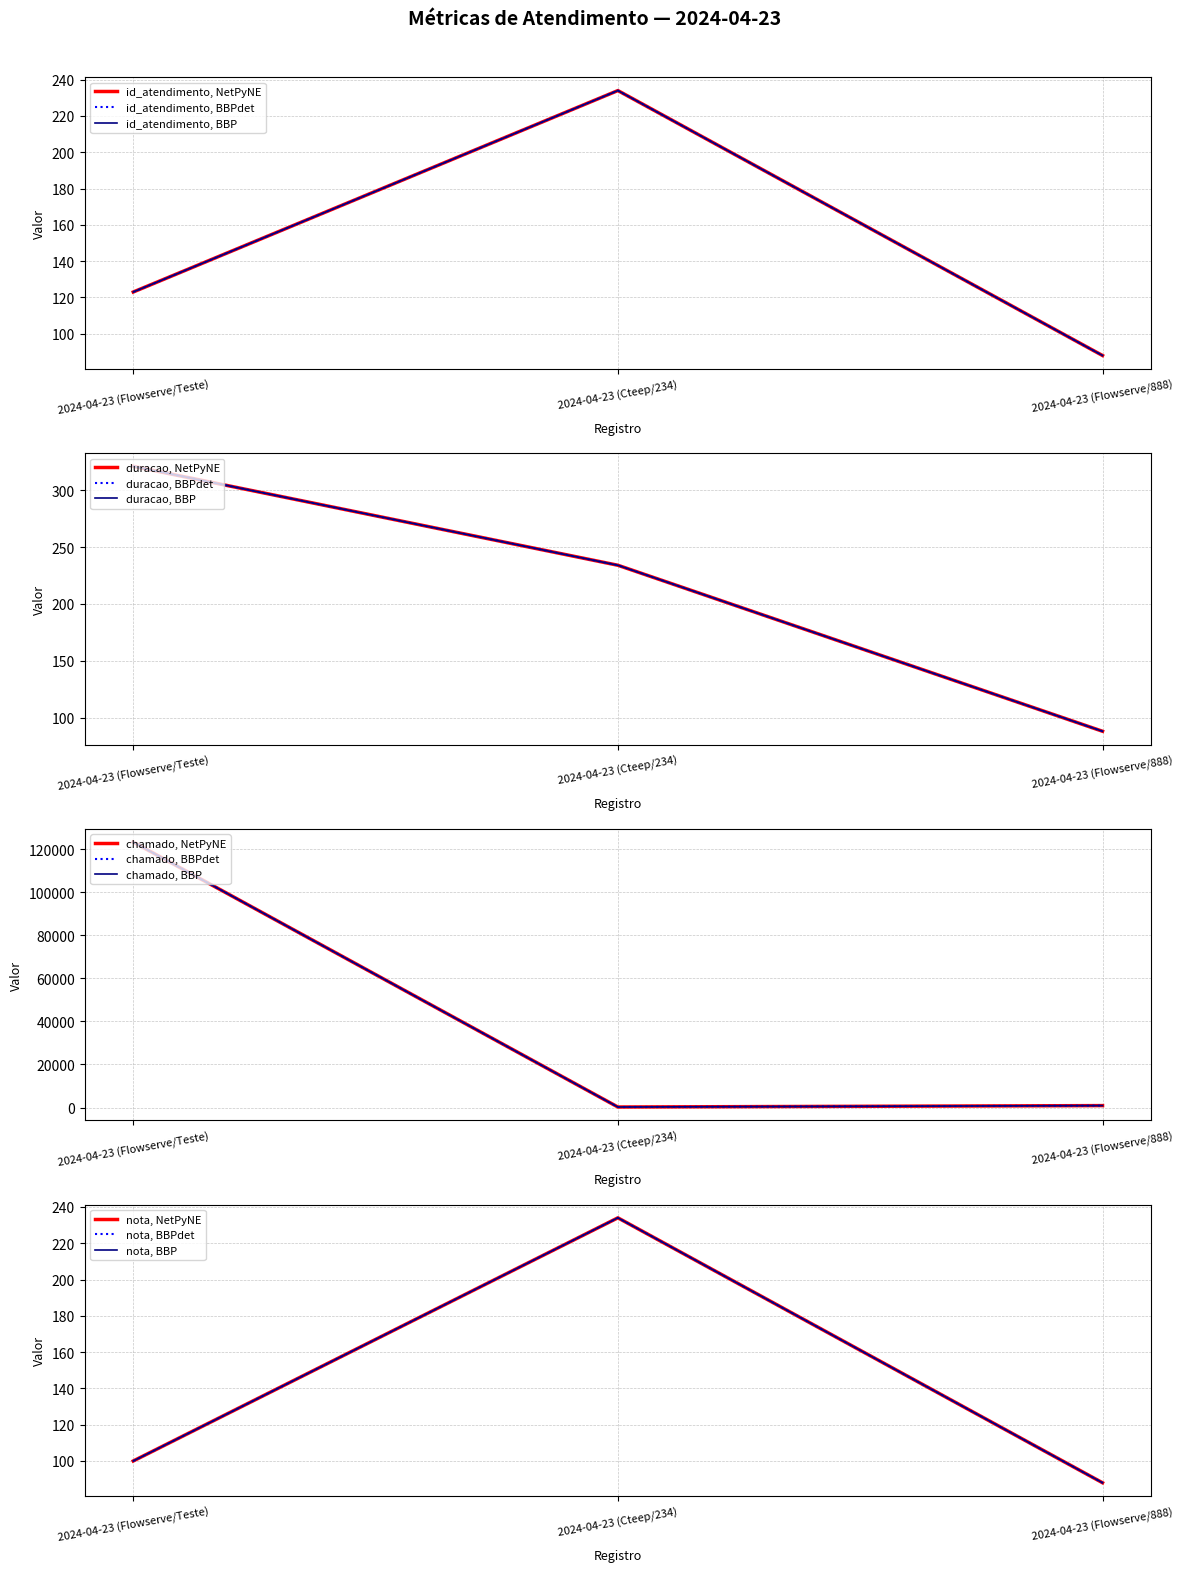

What is the difference between the maximum and minimum values in the nota series?

146